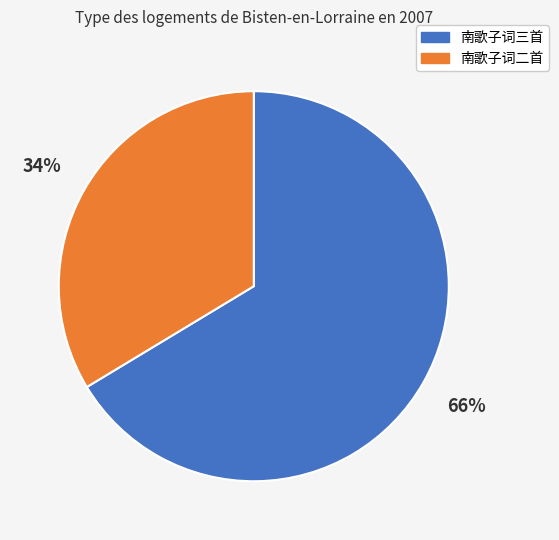

Is 南歌子词二首 the majority of the pie?

No